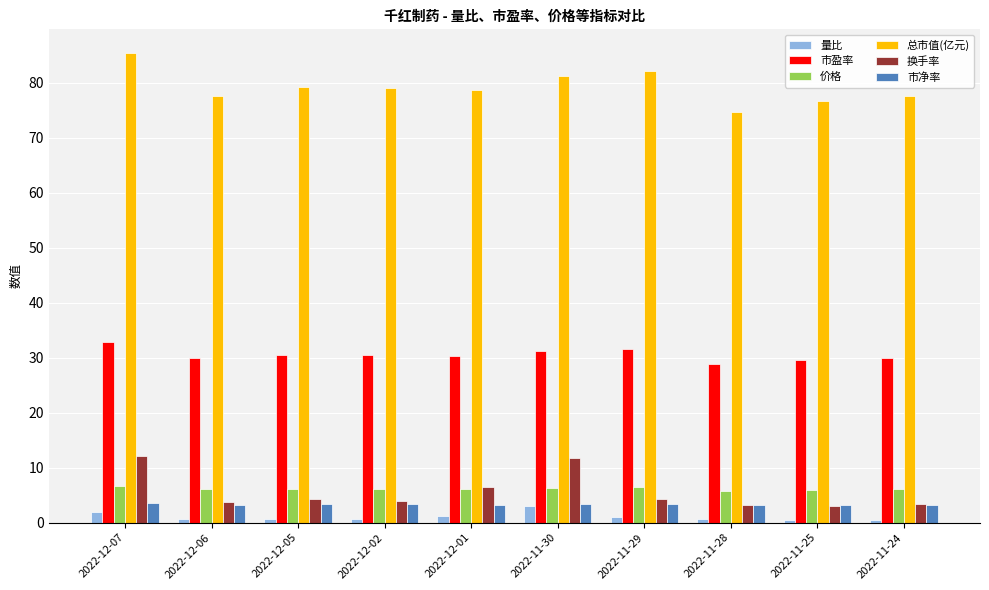

What is the label of the 1st bar from the right?

2022-11-24